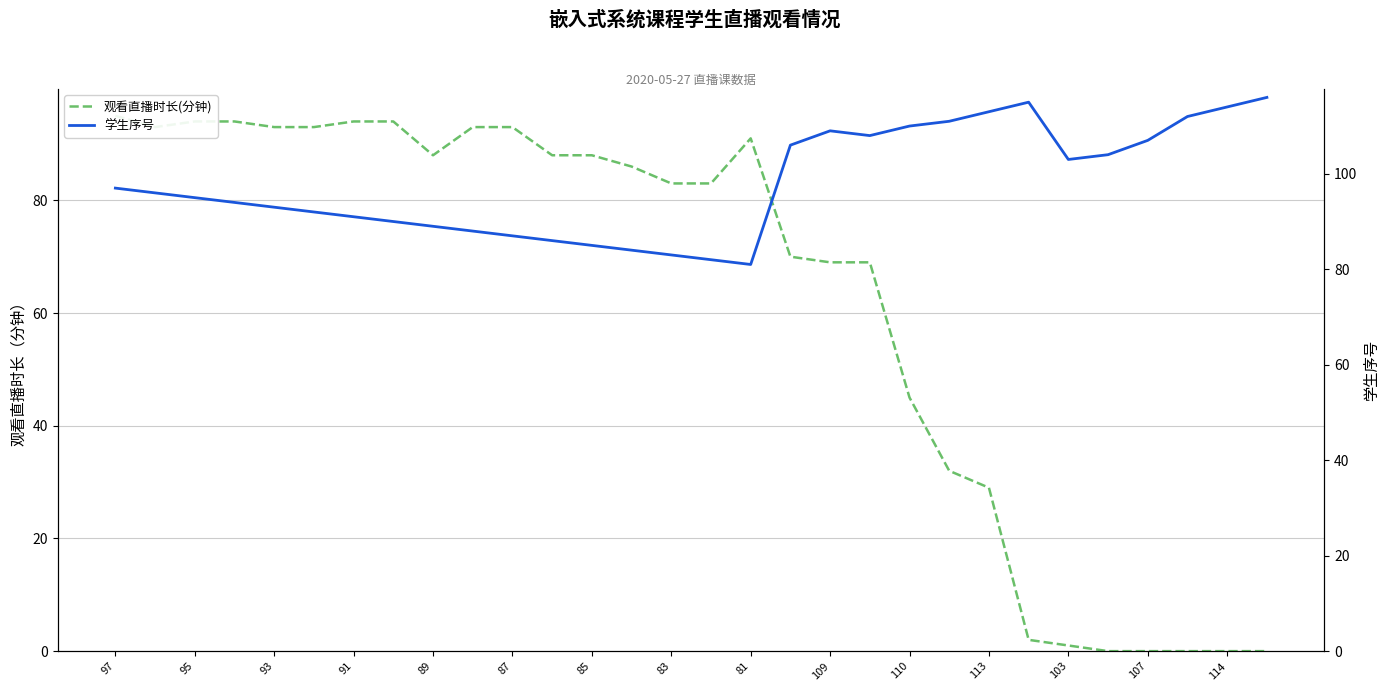

Reading right to left, list all the values displayed in this chart.

观看直播时长(分钟): 0	0	0	0	0	1	2	29	32	45	69	69	70	91	83	83	86	88	88	93	93	88	94	94	93	93	94	94	93	95
学生序号: 116	114	112	107	104	103	115	113	111	110	108	109	106	81	82	83	84	85	86	87	88	89	90	91	92	93	94	95	96	97